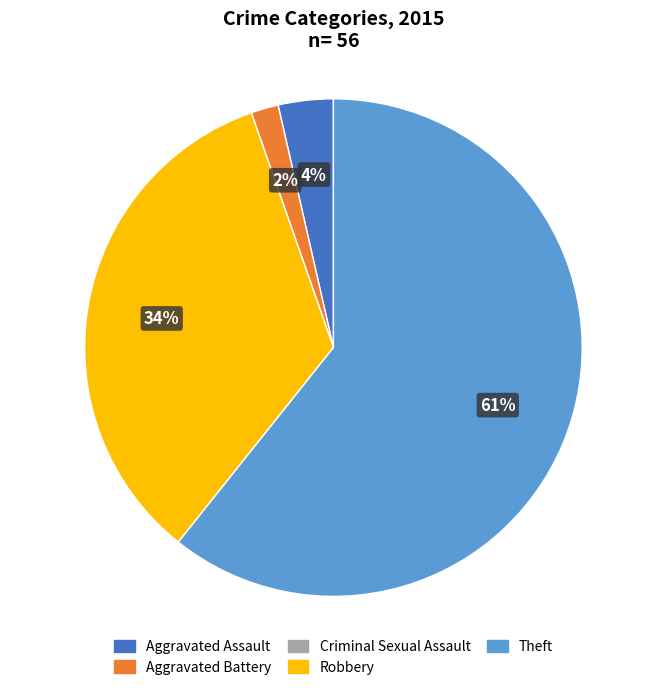

Which has a higher value, Aggravated Battery or Robbery?

Robbery